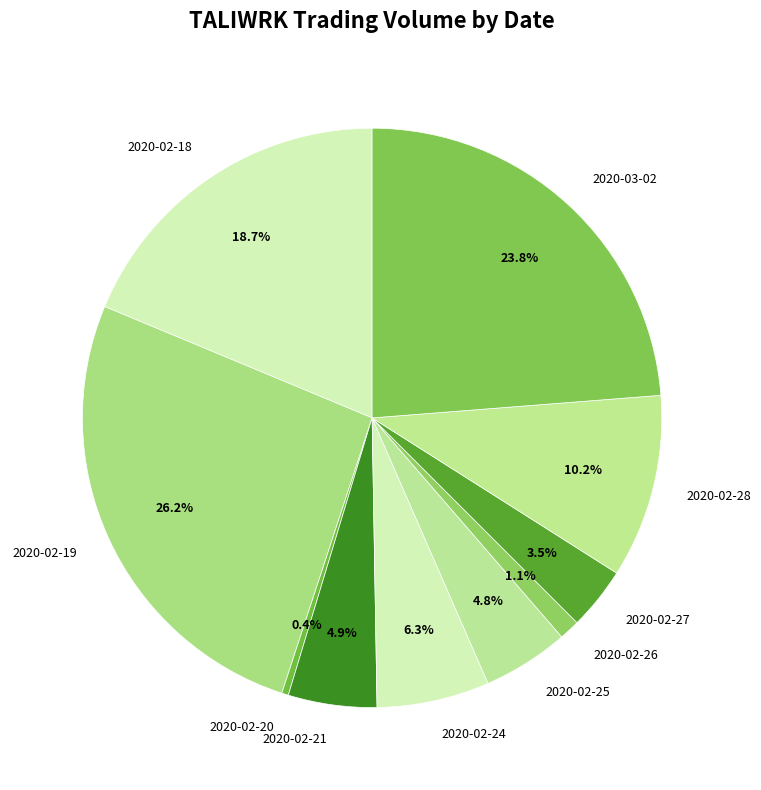

What percentage do 2020-02-20 and 2020-02-28 together represent?

10.6%